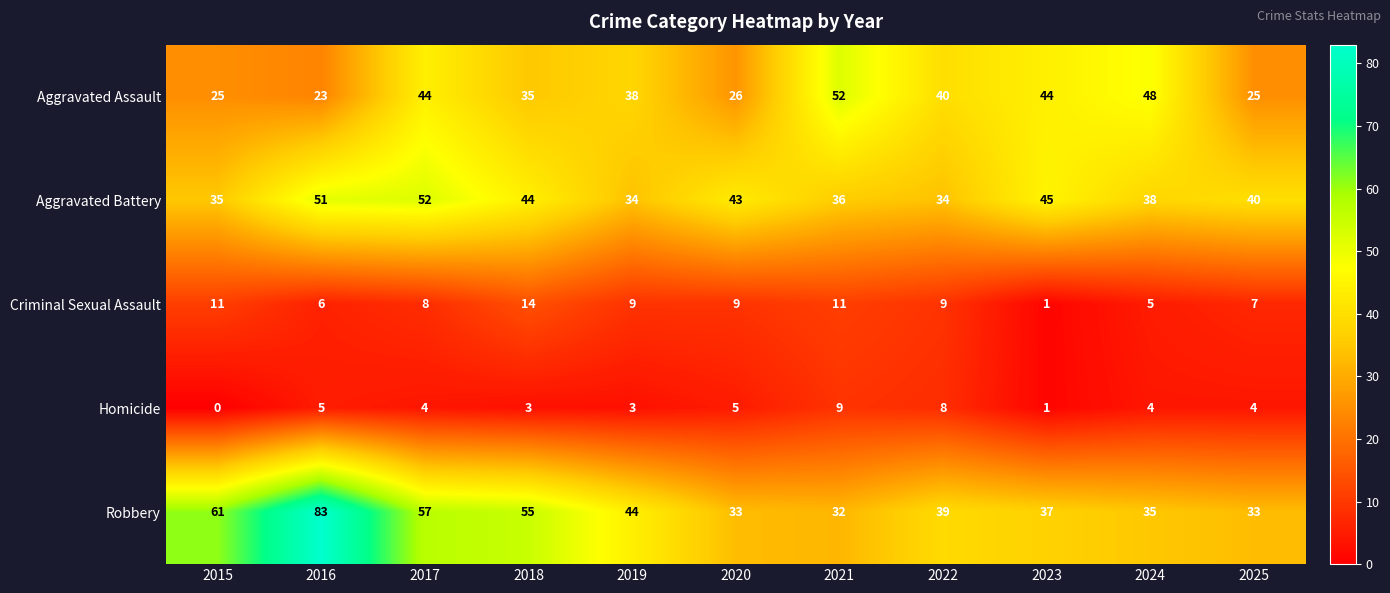

Is it true that Aggravated Assault equals 7 at 2020?

False